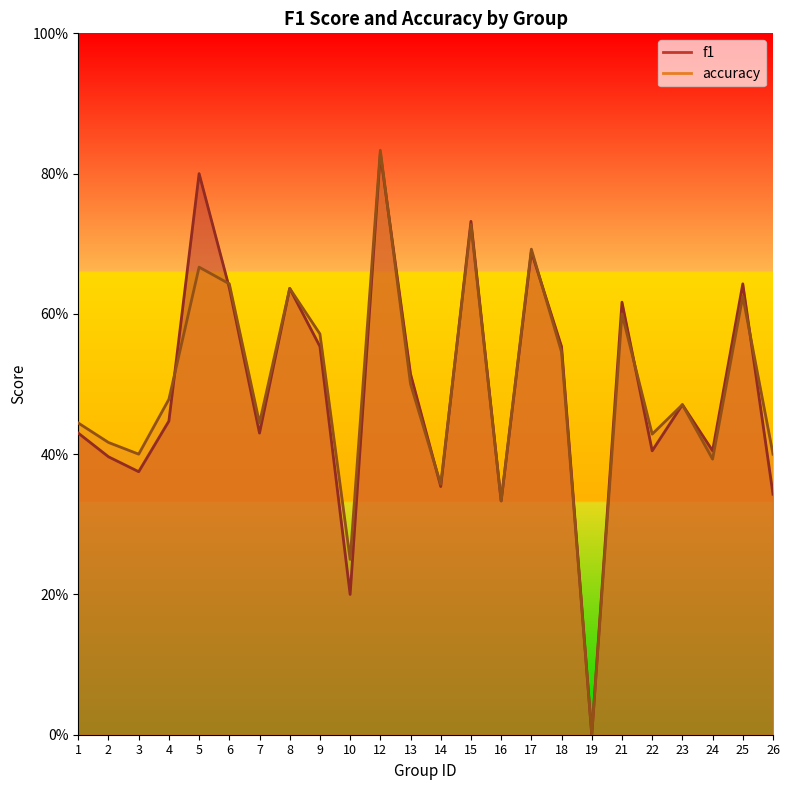

After their last crossing, which series has the higher values: accuracy or f1?

accuracy